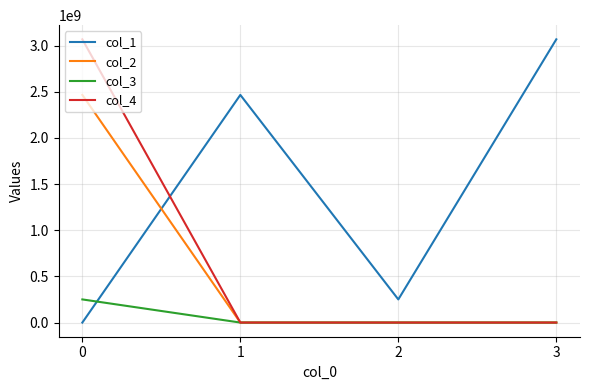

Where do col_1 and col_2 first cross each other?

0 and 1